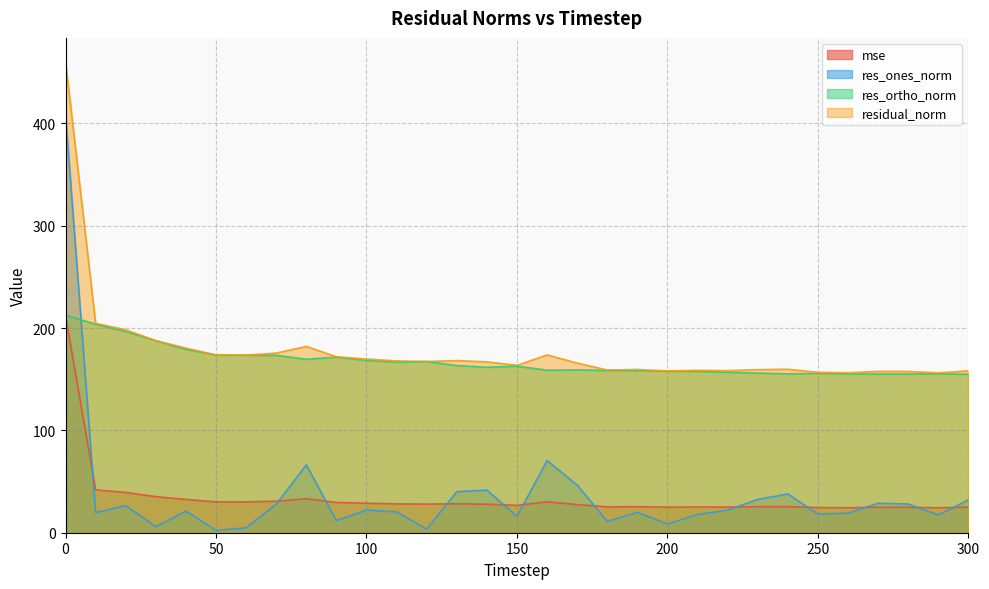

What is the difference between the maximum and minimum values in the res_ones_norm series?

406.2